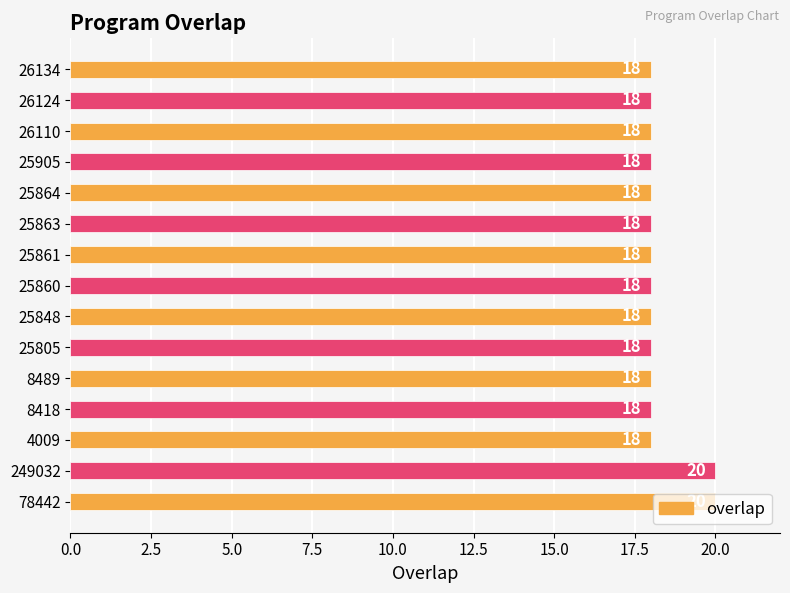

What is the average value?

18